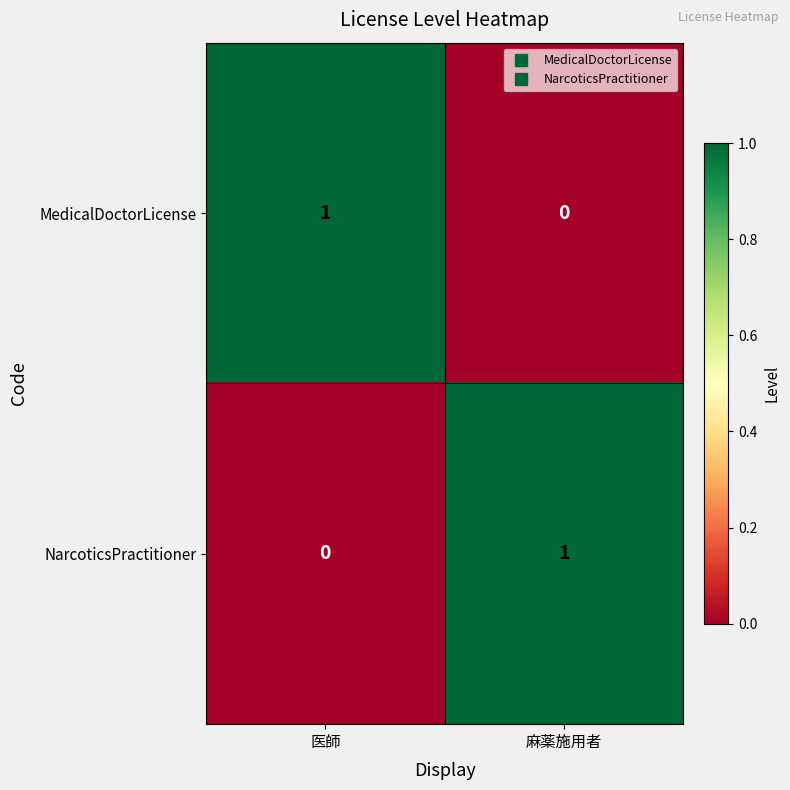

Is it true that MedicalDoctorLicense equals 1 at 医師?

True